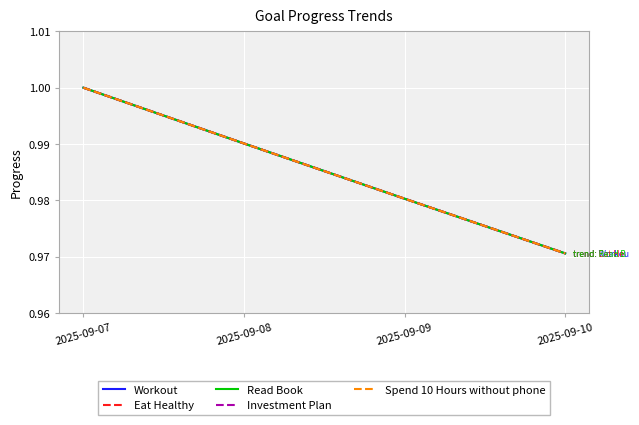

At which label is Spend 10 Hours without phone closest to 0?

2025-09-10